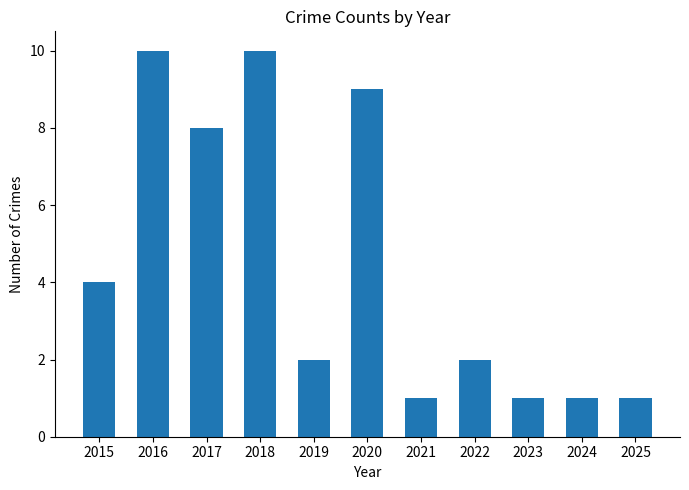

What is the difference between the second highest and second lowest values?

9